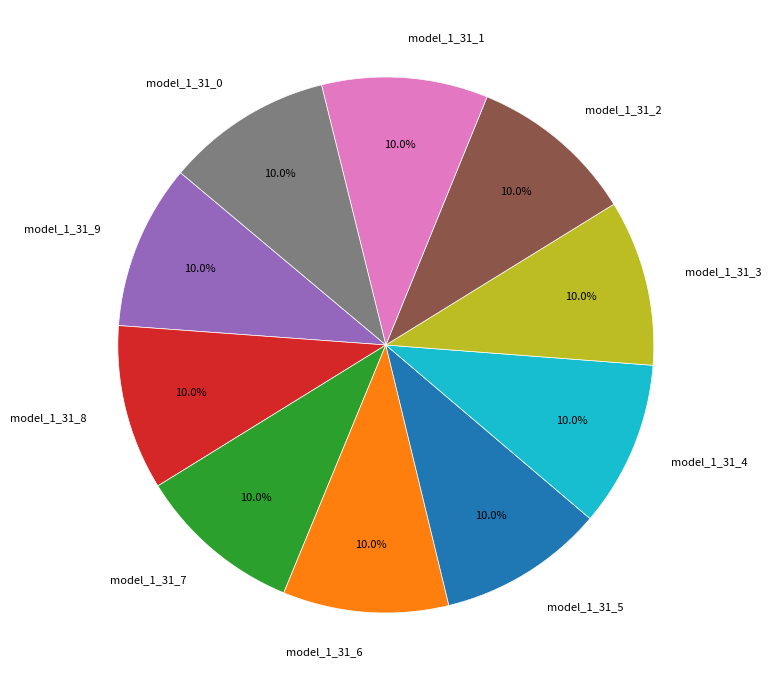

To the nearest percent, what portion does model_1_31_0 represent?

10%